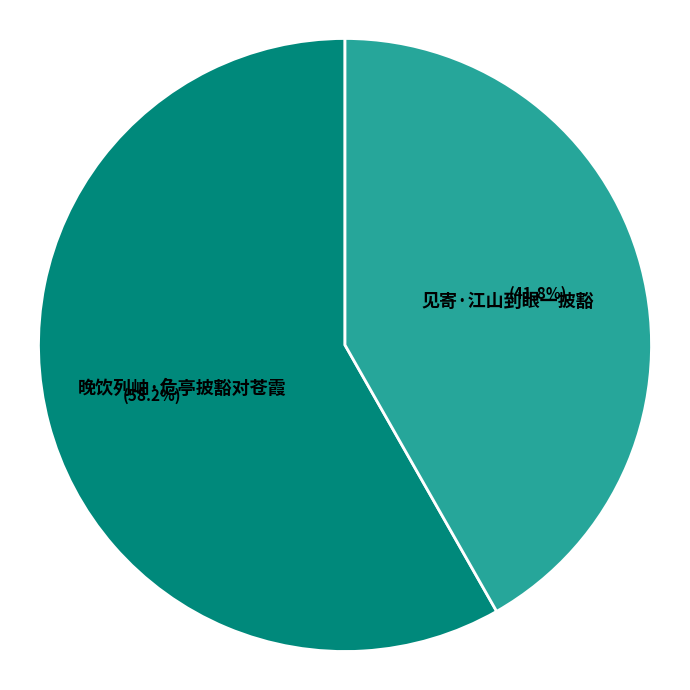

Rank the categories by value from lowest to highest.

见寄·江山到眼一披豁, 晚饮列岫·危亭披豁对苍霞